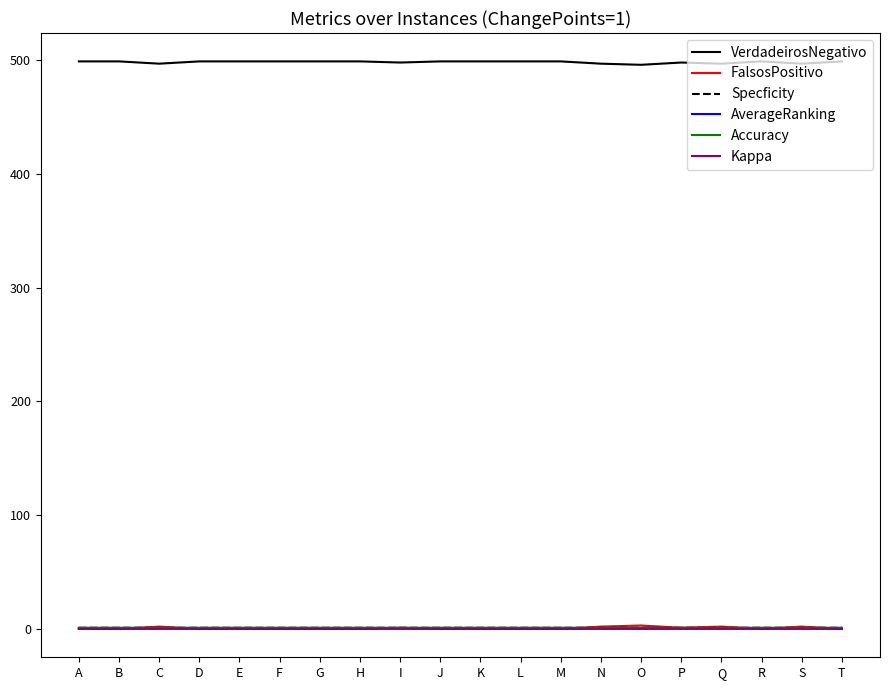

Which series has the largest total across all categories?

VerdadeirosNegativo